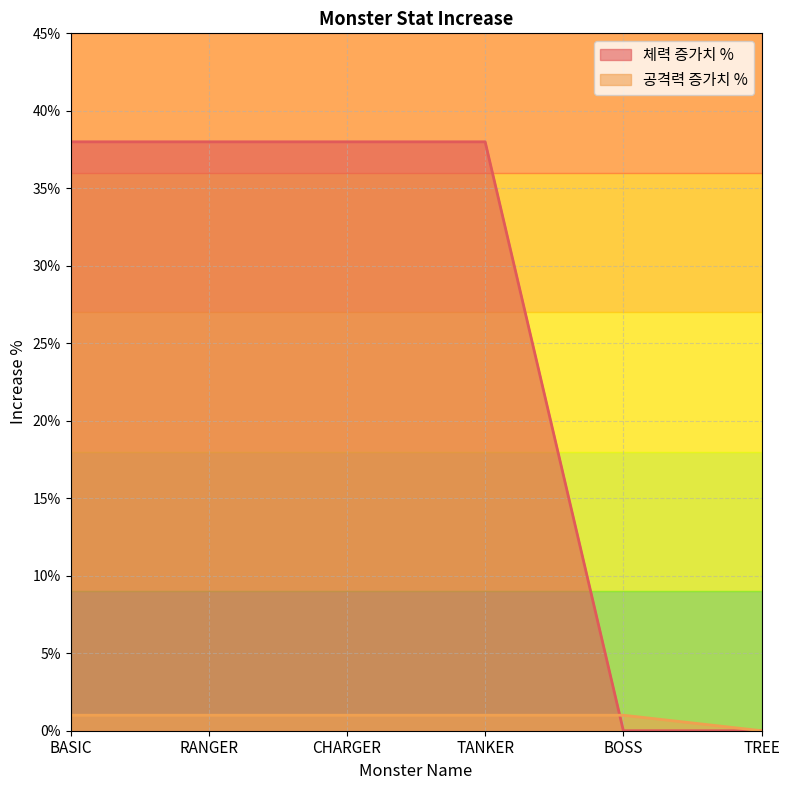

Which has a higher value, BASIC or CHARGER?

BASIC